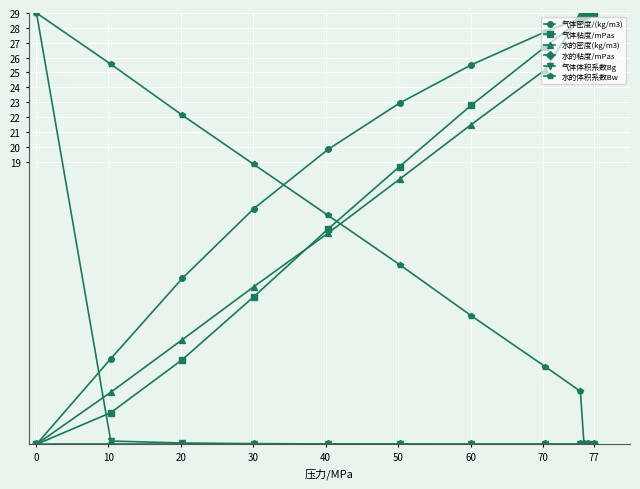

What is the difference between the maximum and minimum values in the 水的体积系数Bw series?

29.0